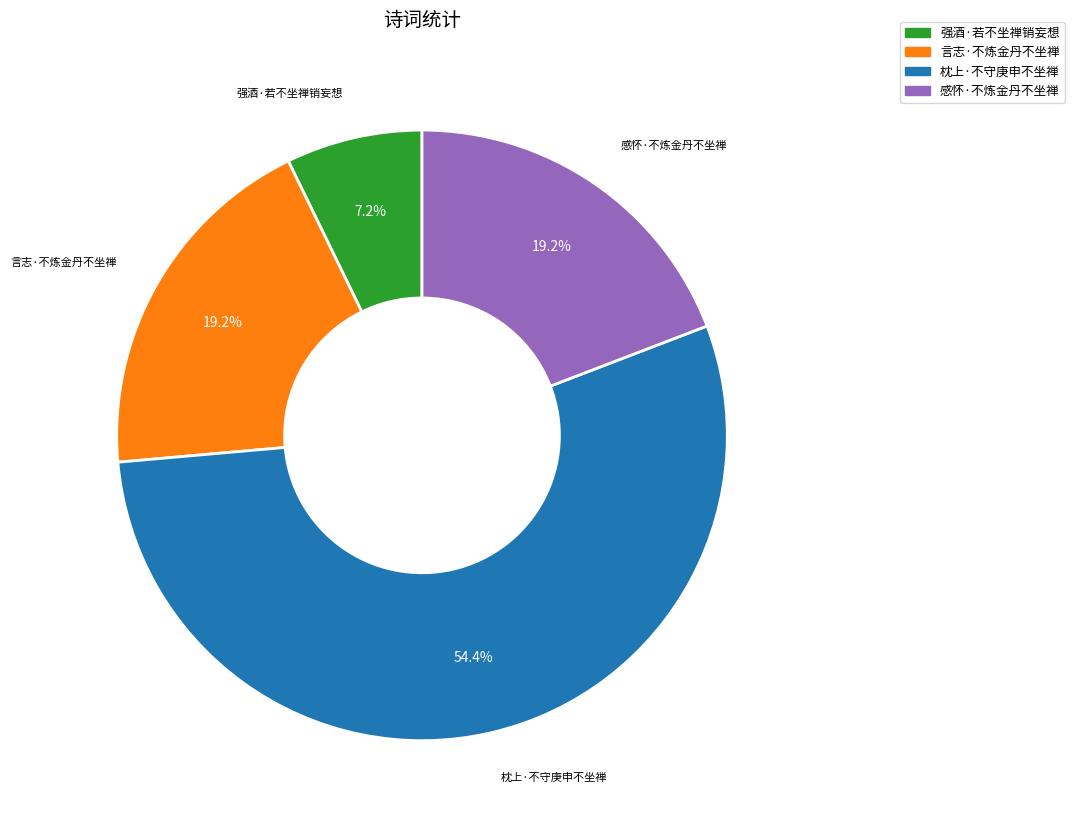

Is it true that 枕上·不守庚申不坐禅 is 47% of the pie?

False